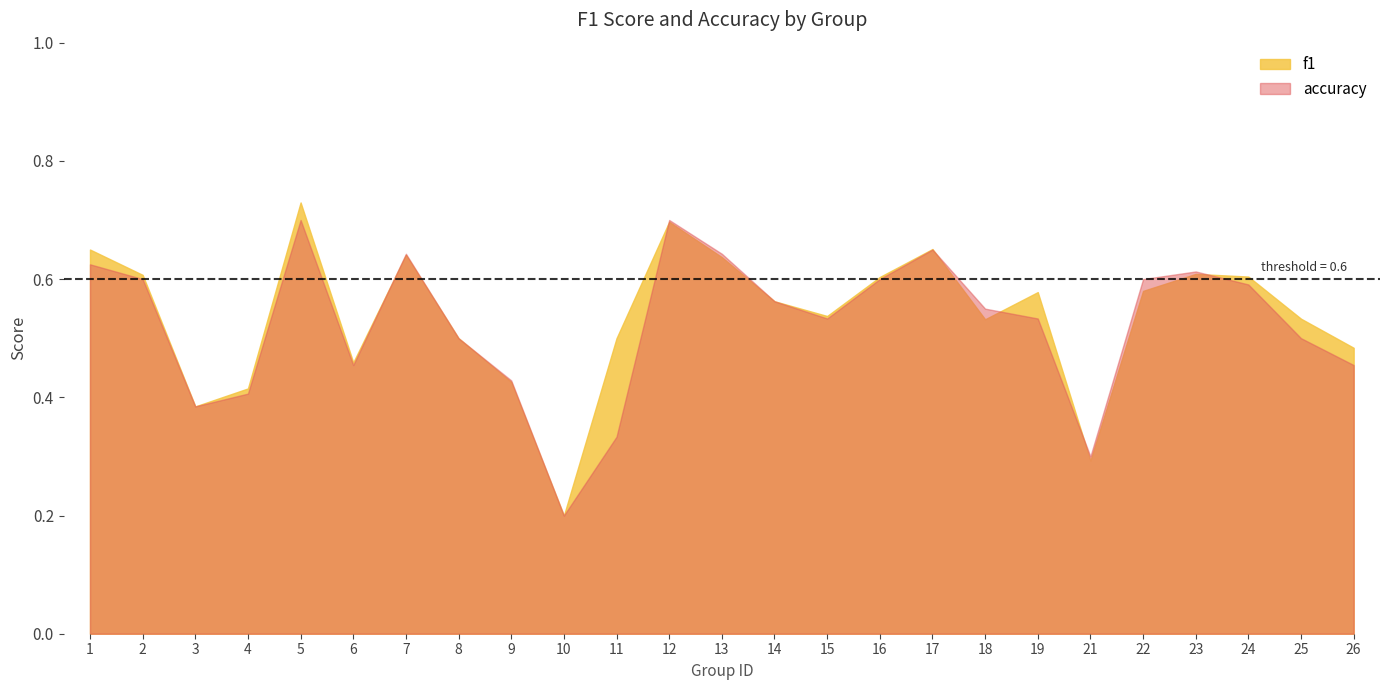

Which series has the widest spread of values?

f1